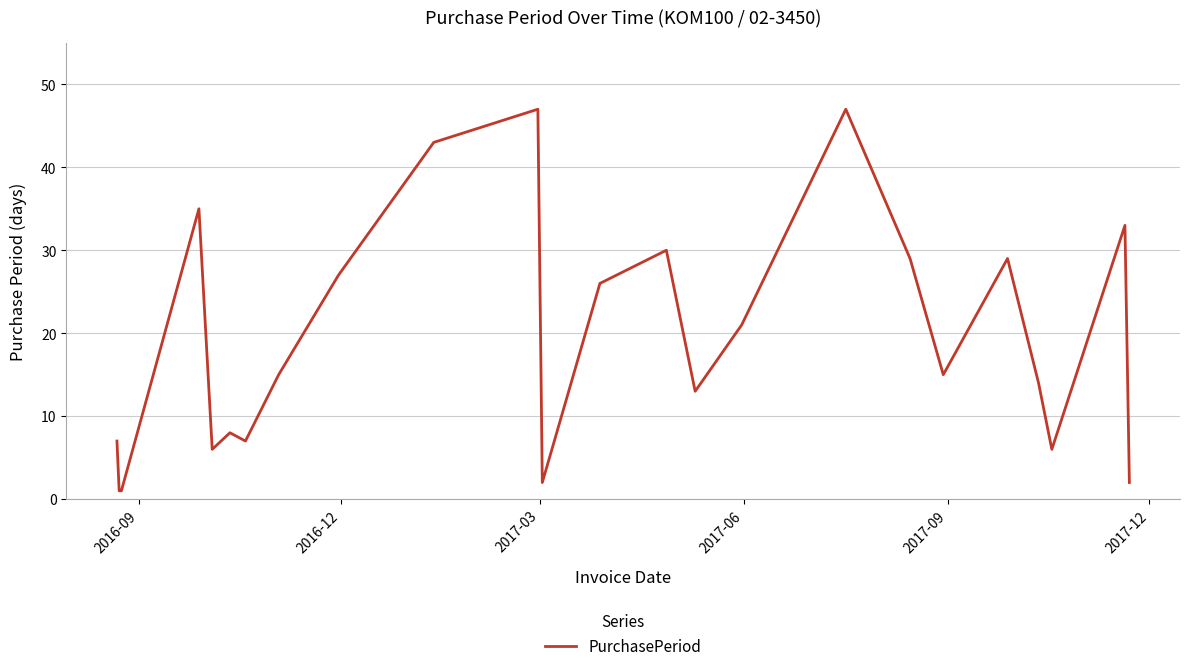

What is the maximum value shown in the chart?

47